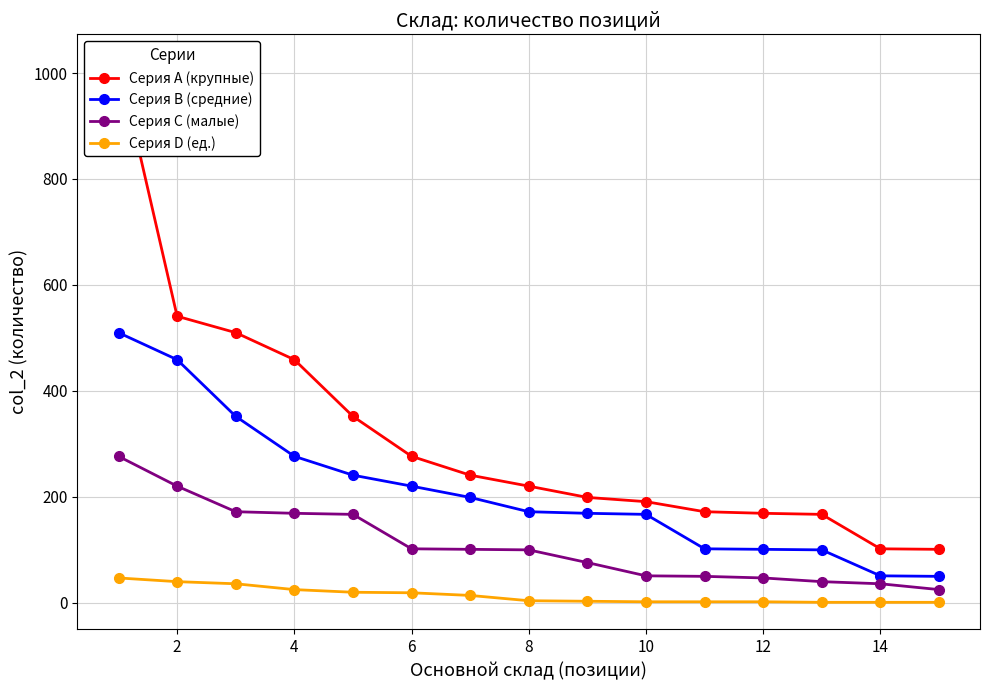

What value does the Серия C (малые) series have at 10?

51.0